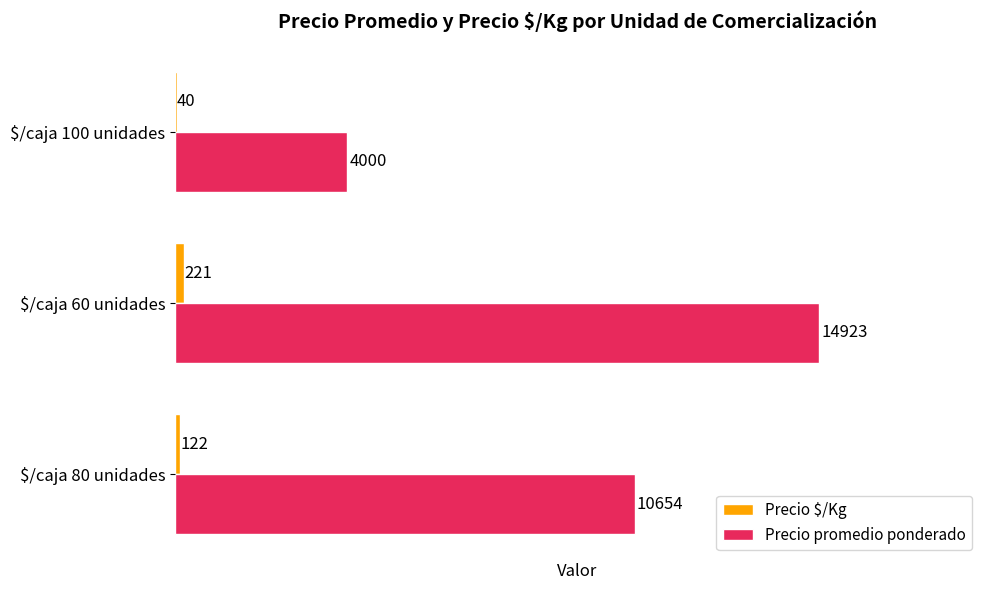

At which label is Precio $/Kg closest to 130?

$/caja 80 unidades